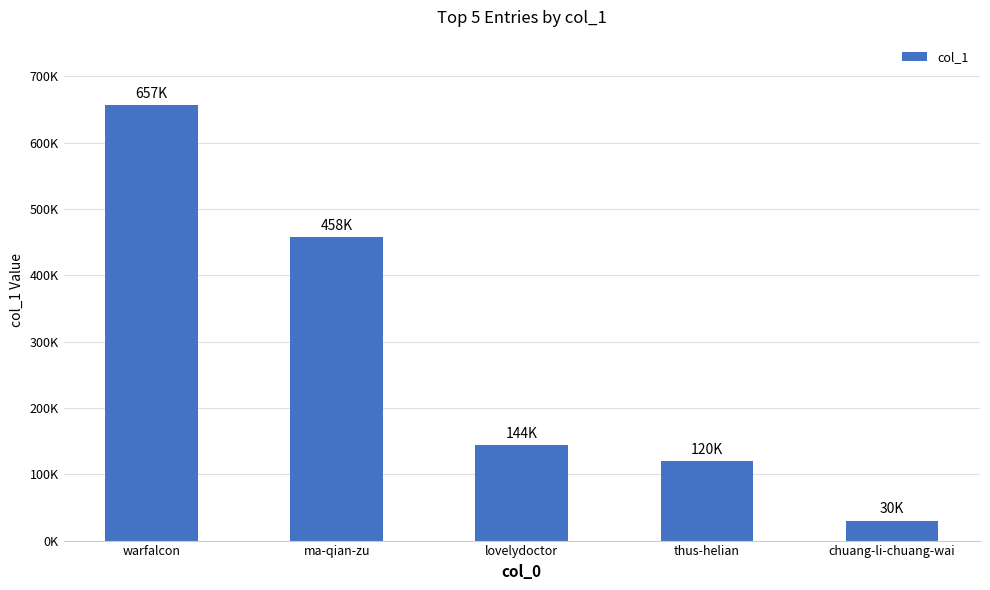

What is the change in value from ma-qian-zu to lovelydoctor?

-314110